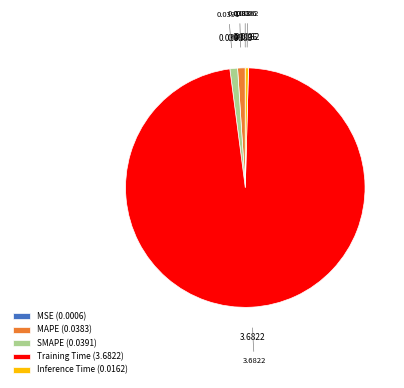

Which slice is the largest?

Training Time